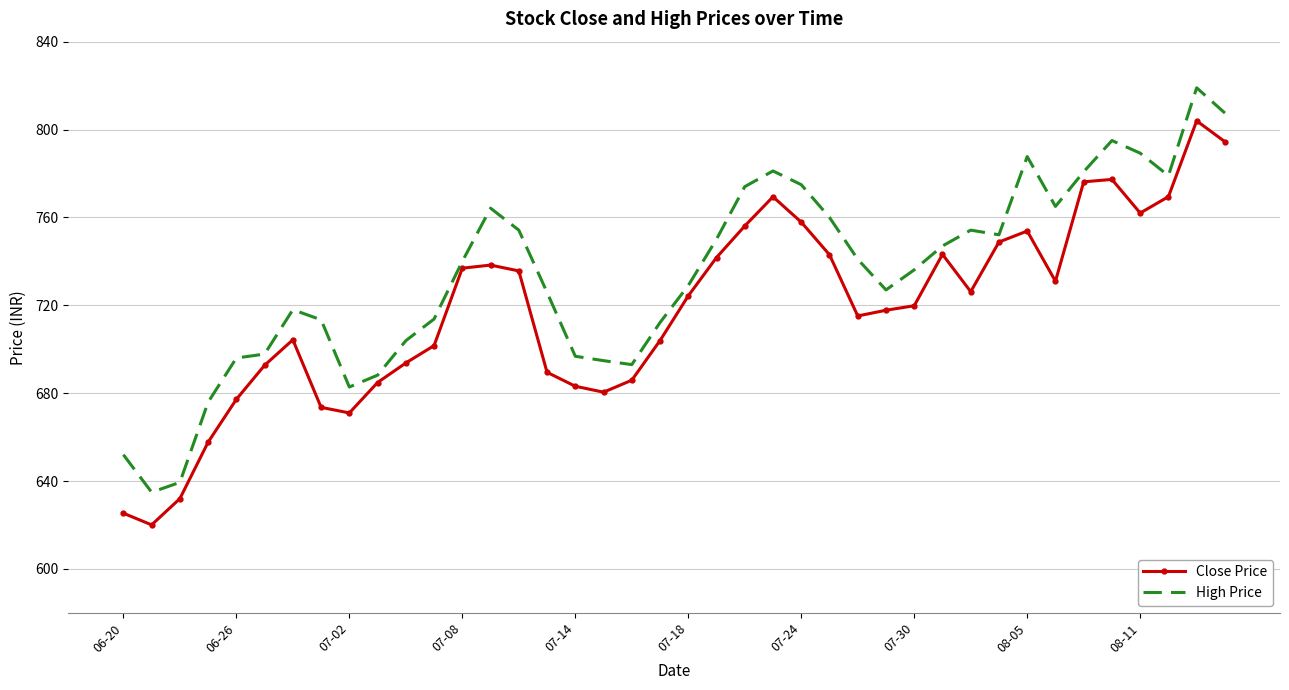

Which series has the widest spread of values?

High Price